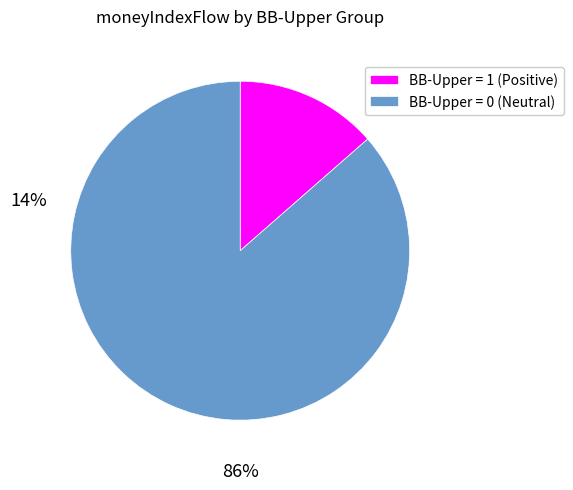

Rank the categories by value from highest to lowest.

BB-Upper = 0 (Neutral), BB-Upper = 1 (Positive)